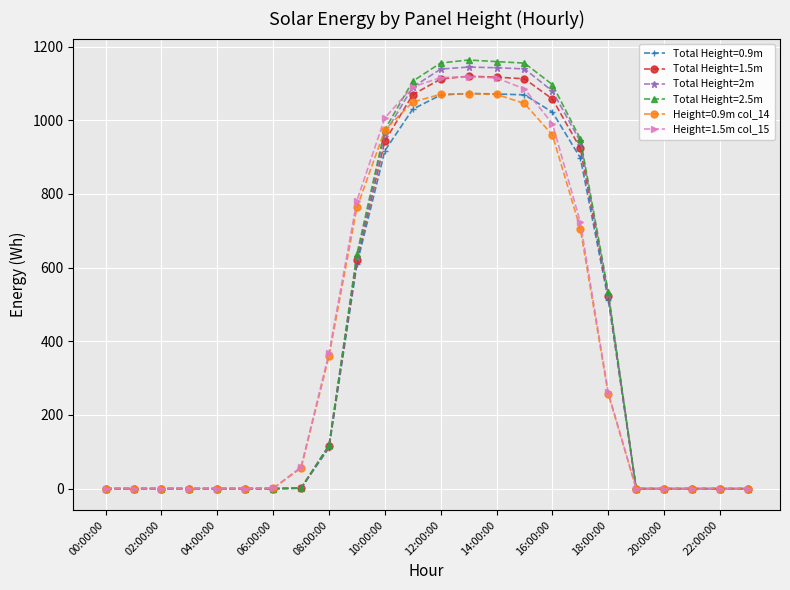

Which series has the widest spread of values?

Total Height=2.5m